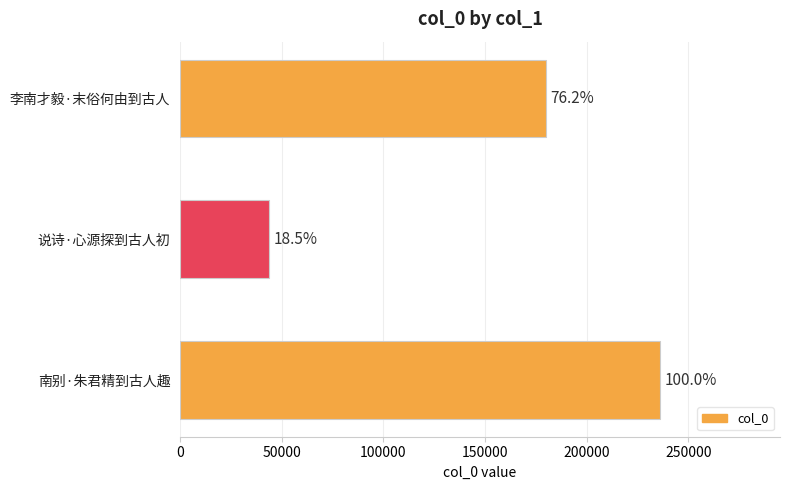

How many bars are there in total?

3